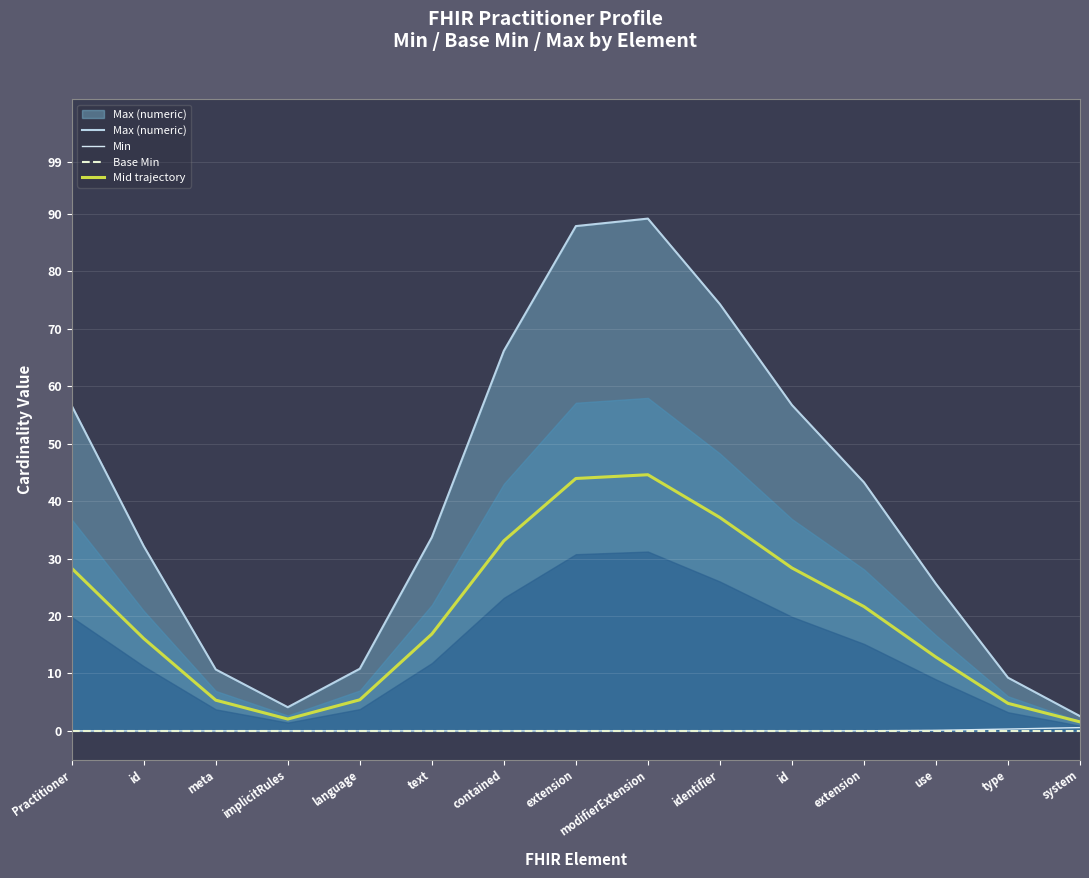

True or false: Max (numeric) and Base Min cross at least once.

False